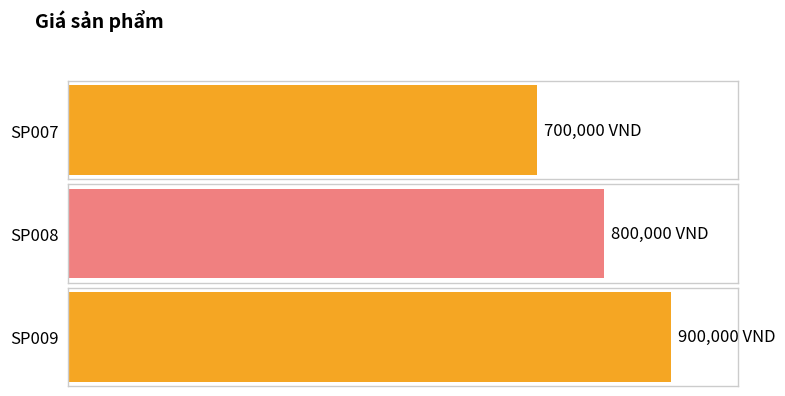

Does the chart contain any negative values?

No